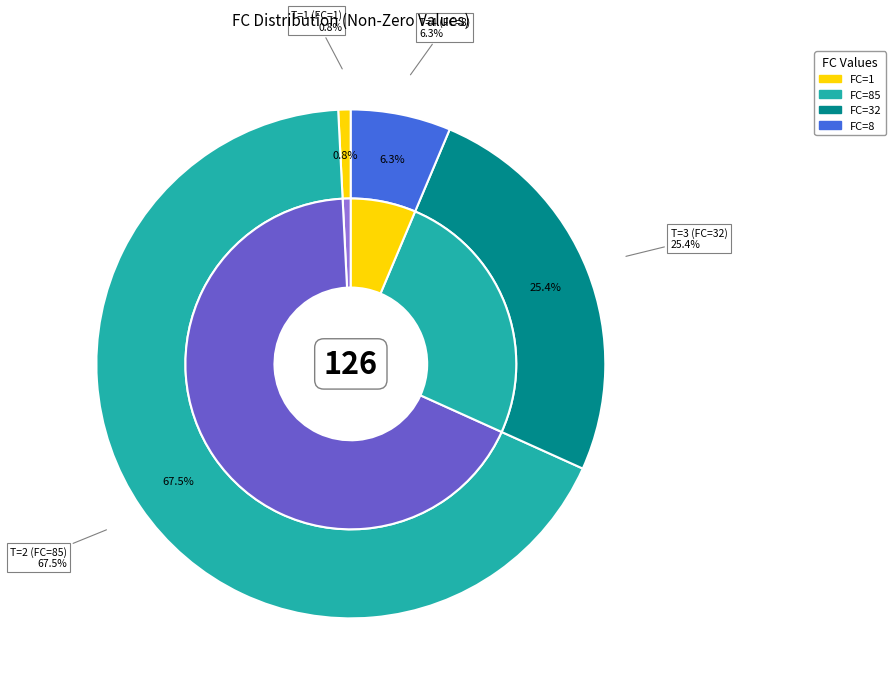

How many segments does this pie chart have?

4